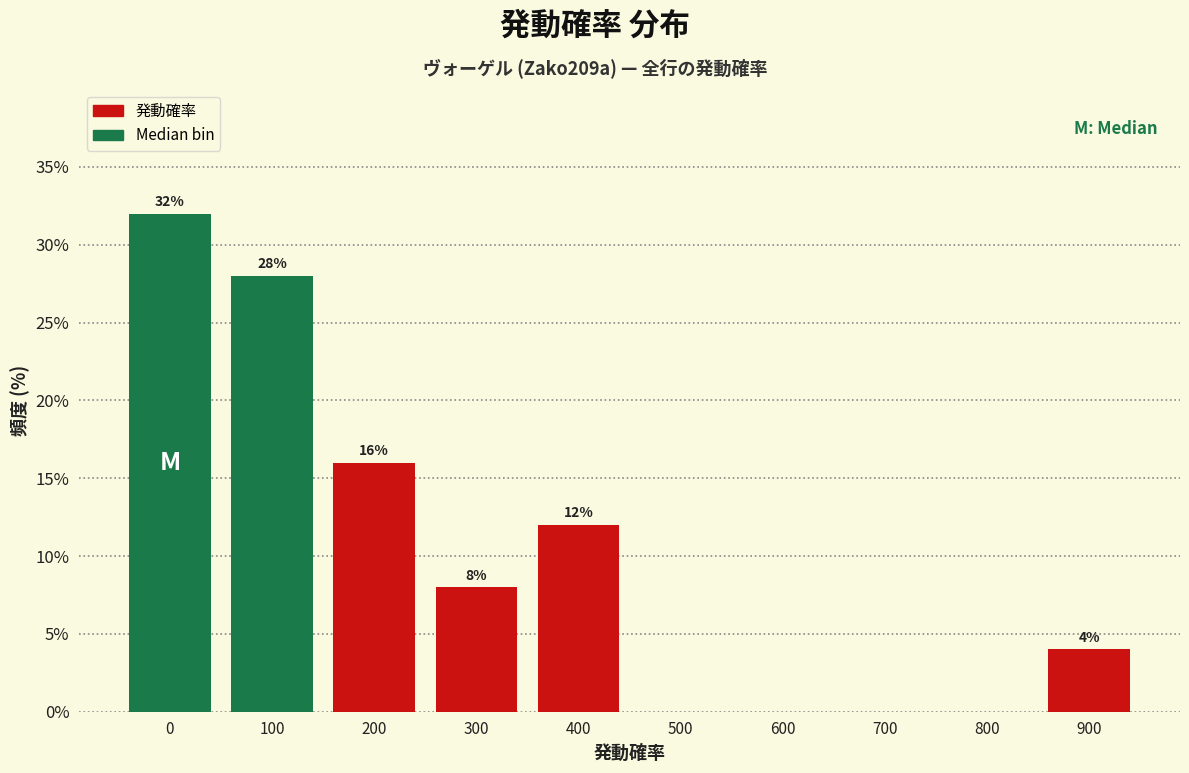

Reading left to right, transcribe all the data shown in this chart.

0=32.0	100=28.0	200=16.0	300=8.0	400=12.0	500=0.0	600=0.0	700=0.0	800=0.0	900=4.0